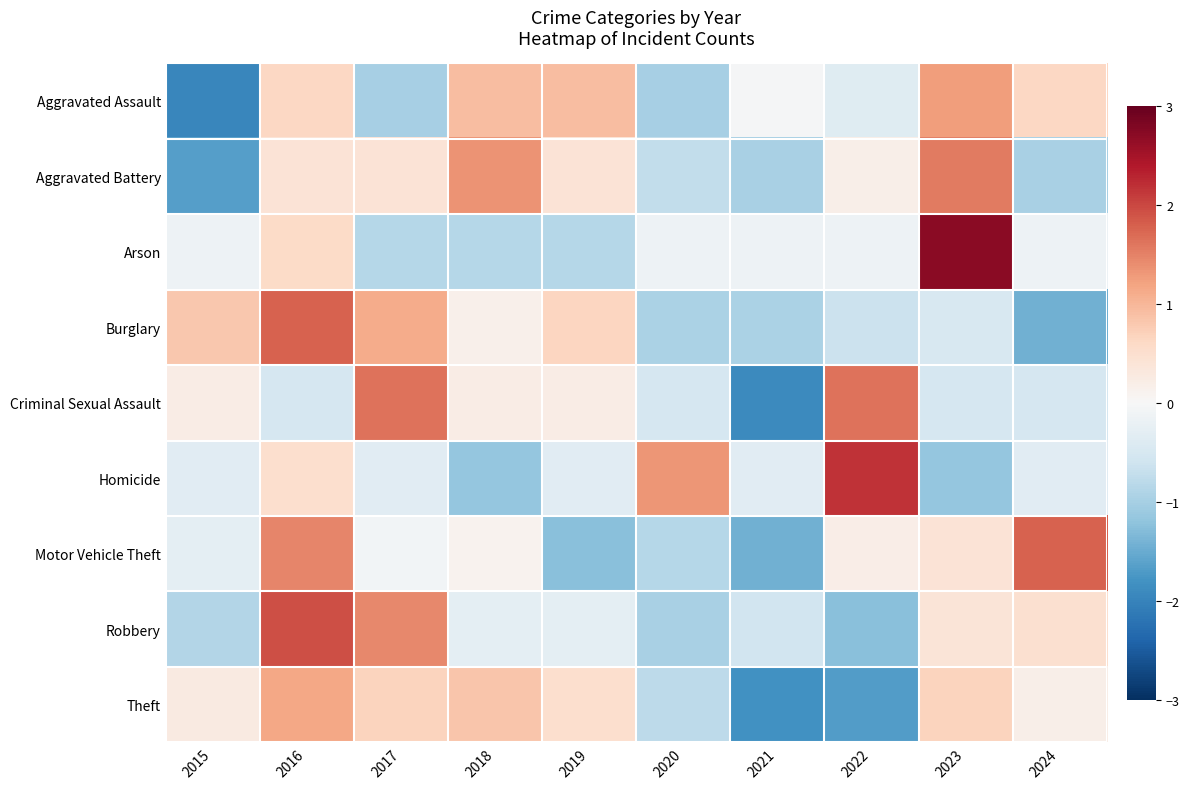

At 2017, list the series in order from smallest to largest.

Aggravated Assault, Arson, Homicide, Motor Vehicle Theft, Aggravated Battery, Theft, Burglary, Robbery, Criminal Sexual Assault